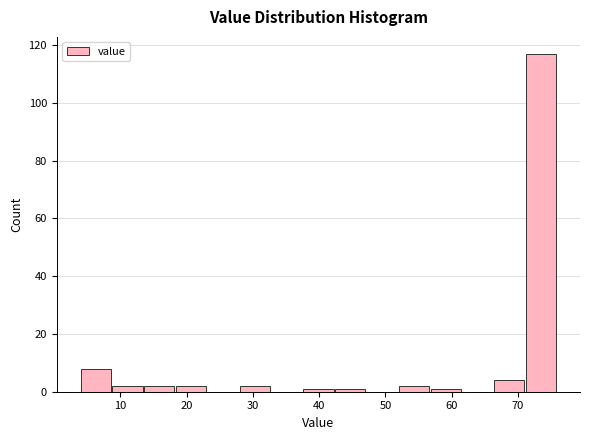

Reading left to right, transcribe this chart: for each bar, give the range it covers on the x-axis and its height. Neither the bar edges nor the heights are printed on the chart, so give them approximately, as read against the axes.

4.0 to 8.8: 8
8.8 to 13.6: 2
13.6 to 18.4: 2
18.4 to 23.2: 2
23.2 to 28.0: 0
28.0 to 32.8: 2
32.8 to 37.6: 0
37.6 to 42.4: under 2
42.4 to 47.2: under 2
47.2 to 52.0: 0
52.0 to 56.8: 2
56.8 to 61.6: under 2
61.6 to 66.4: 0
66.4 to 71.2: 4
71.2 to 76.0: 118